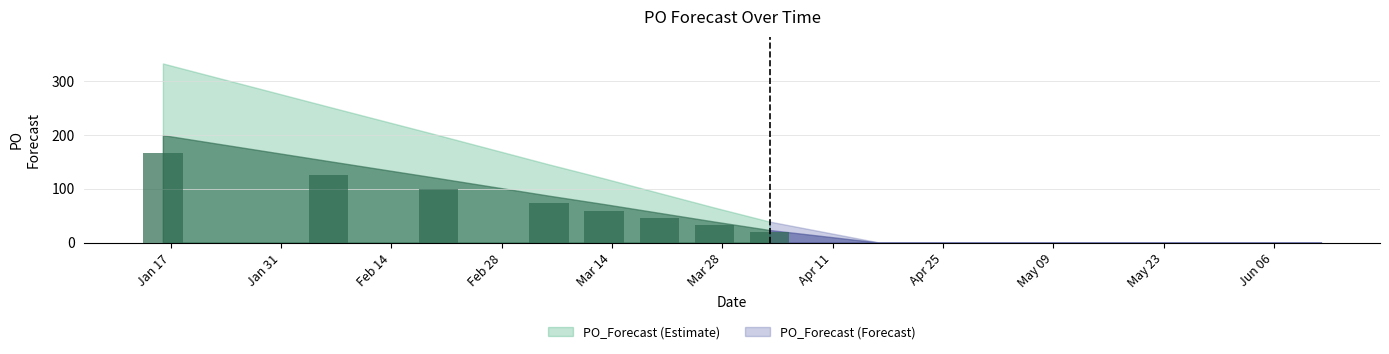

What is the value of the 5th bar from the left?

59.5